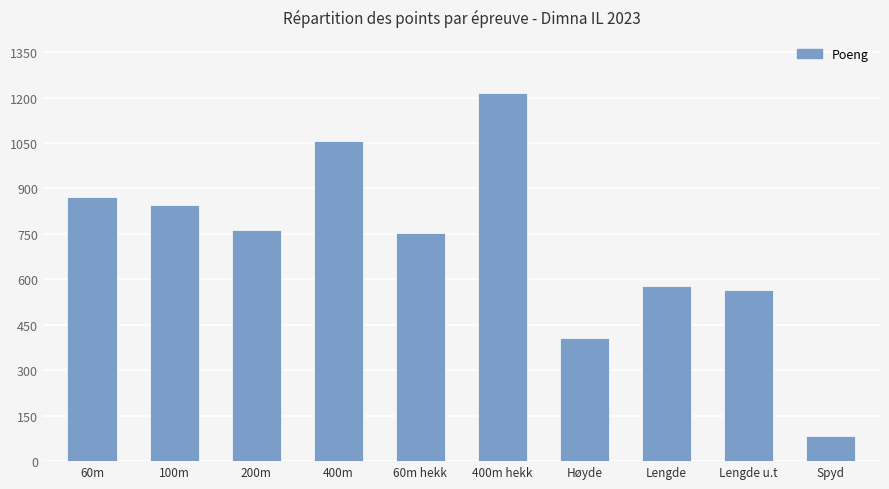

Reading right to left, extract all data points from this chart.

Spyd=82	Lengde u.t=566	Lengde=579	Høyde=408	400m hekk=1215	60m hekk=754	400m=1056	200m=764	100m=846	60m=872